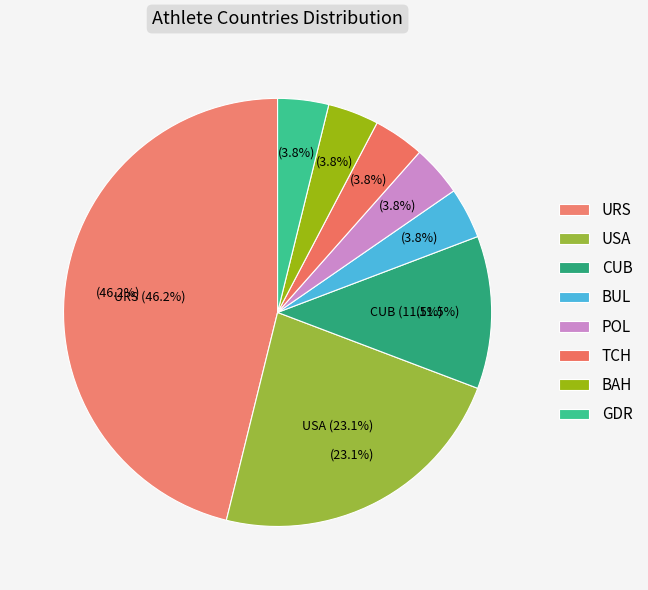

Is it true that USA is 23% of the pie?

True